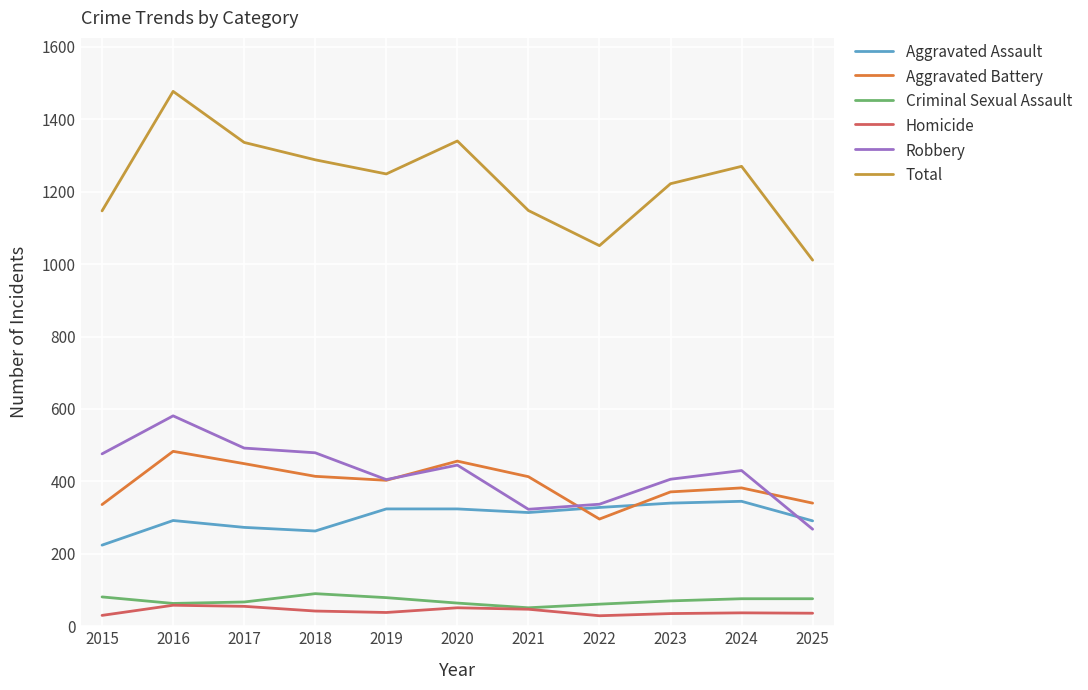

What is the difference between the second highest and minimum values in the Aggravated Assault series?

116